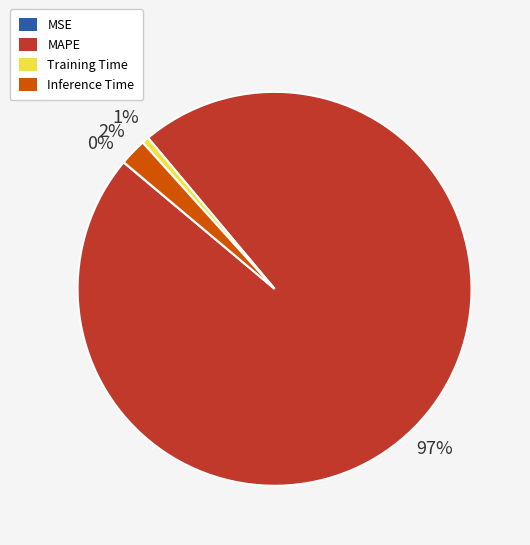

Is MAPE the majority of the pie?

Yes